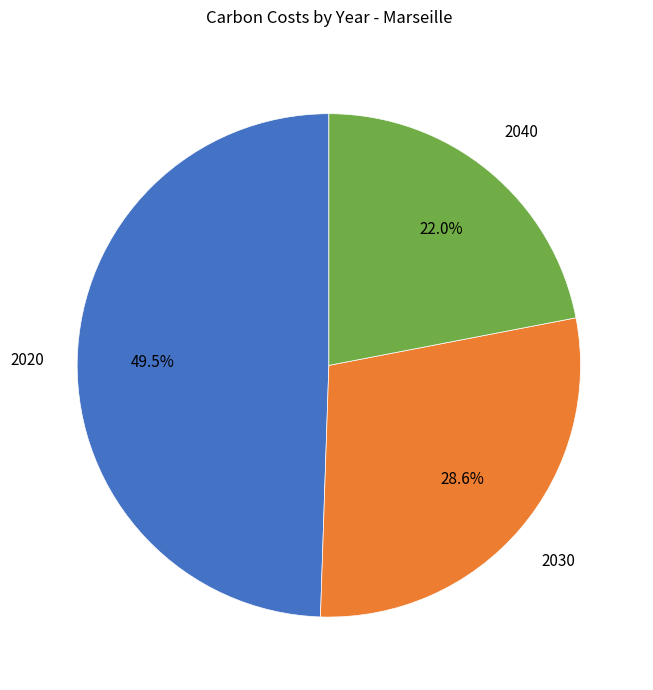

Do 2030 and 2020 together represent more than half of the pie?

Yes